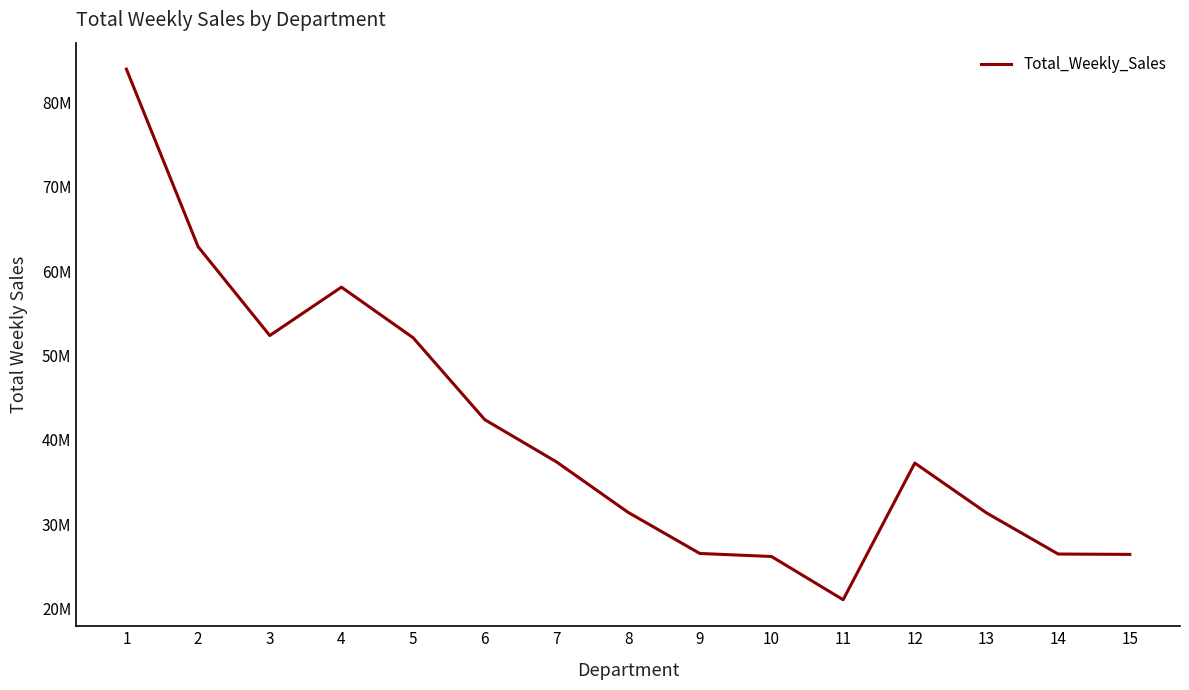

True or false: the data shows 26685232.5 at 4.

False